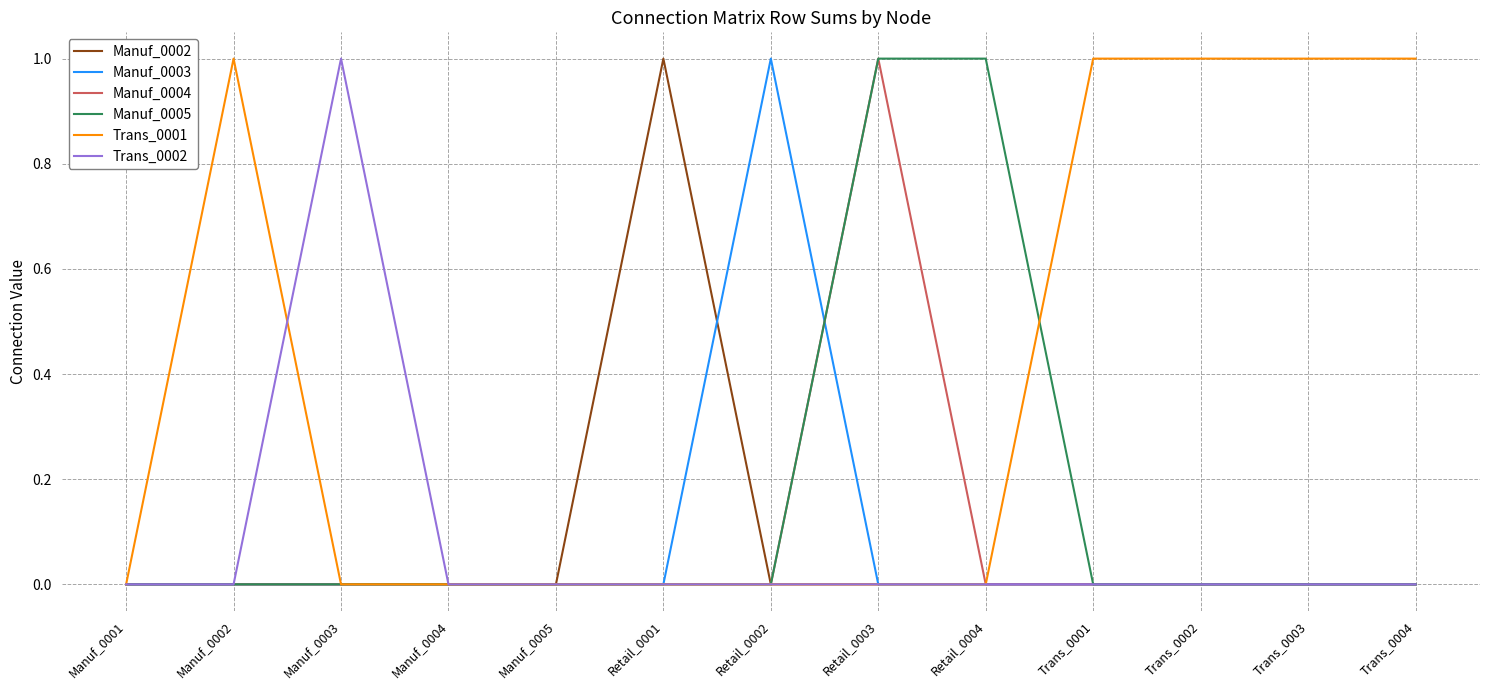

The value of Manuf_0005 at Manuf_0002 is 0. True or false?

True